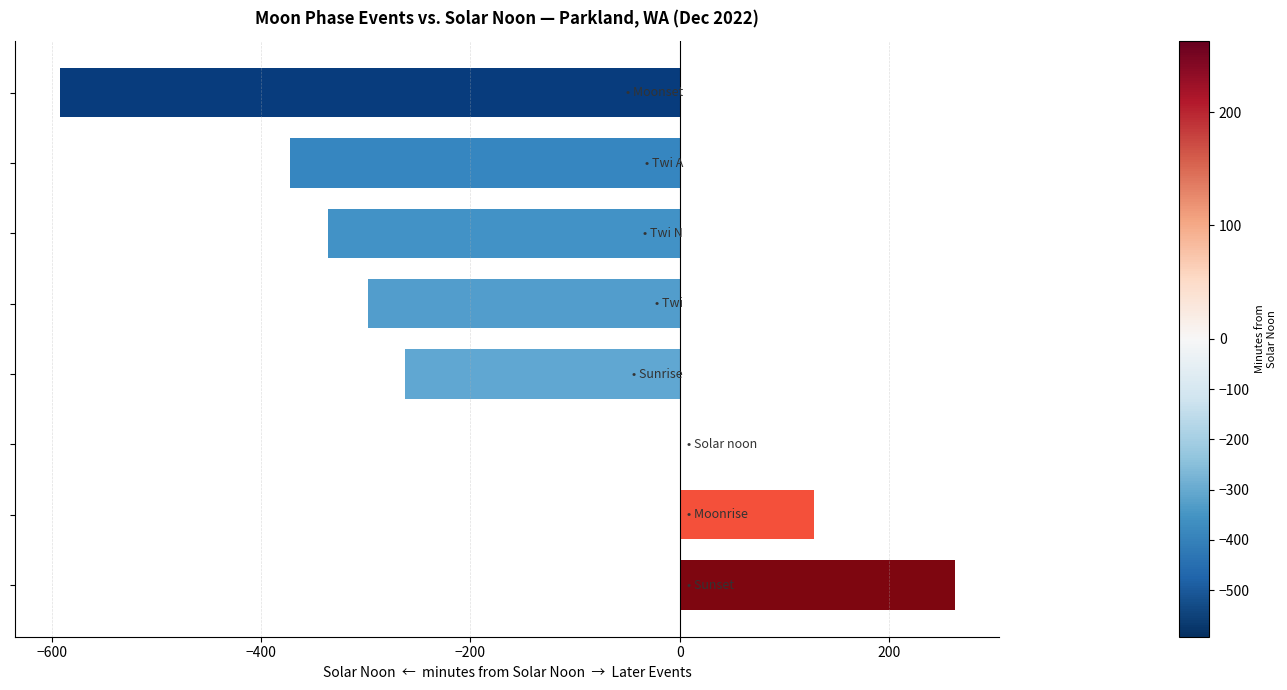

Count the number of values greater than -262.

3